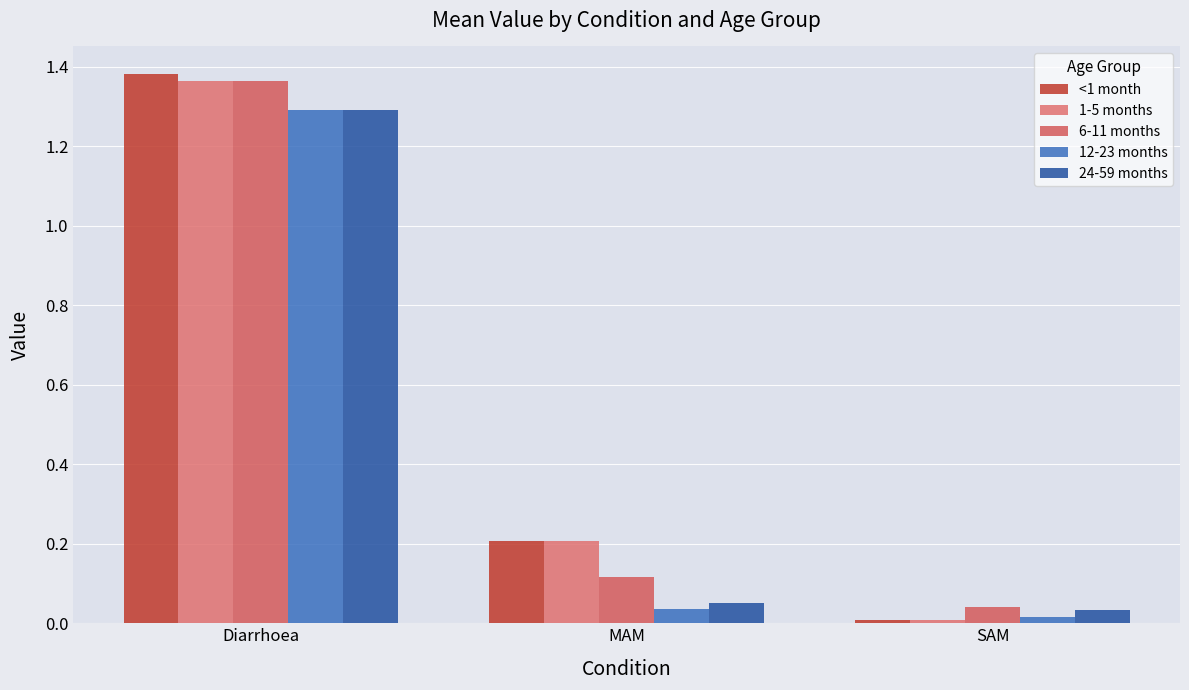

Rank the categories by 12-23 months value from lowest to highest.

SAM, MAM, Diarrhoea